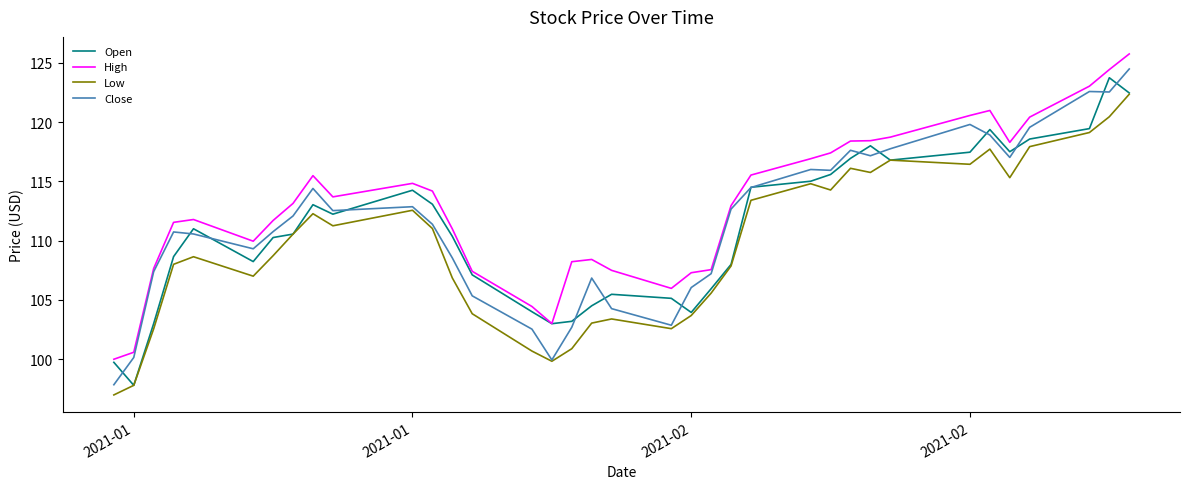

What is the difference between the second highest and second lowest values in the Low series?

22.7